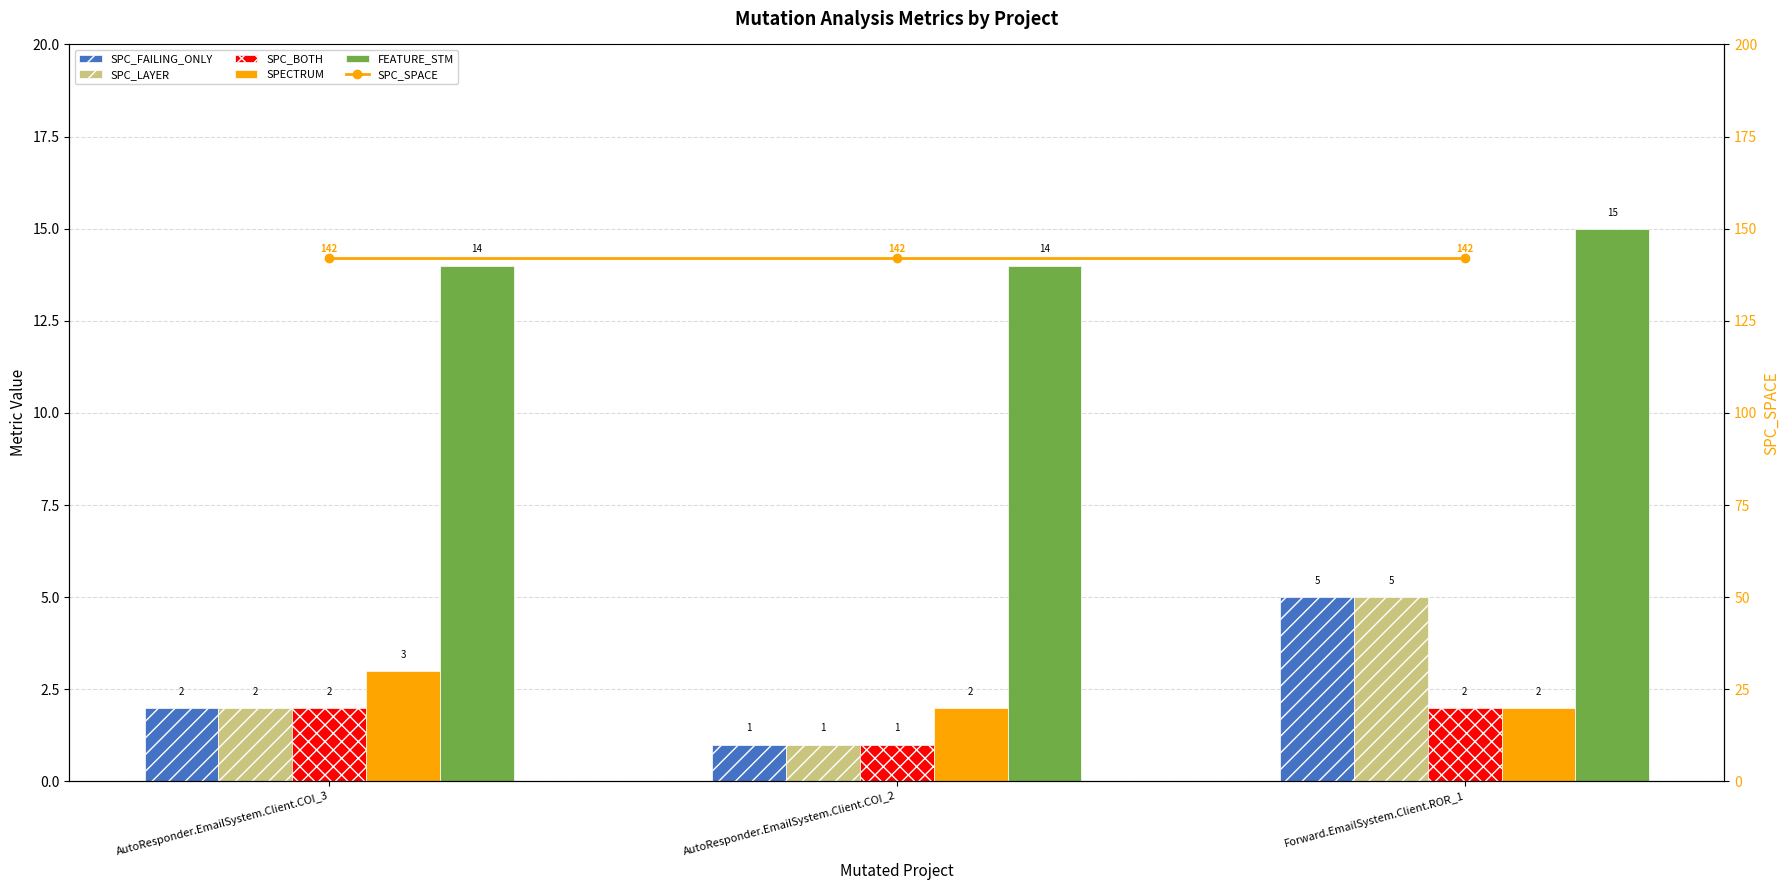

At which label does SPC_BOTH reach its peak?

AutoResponder.EmailSystem.Client.COI_3